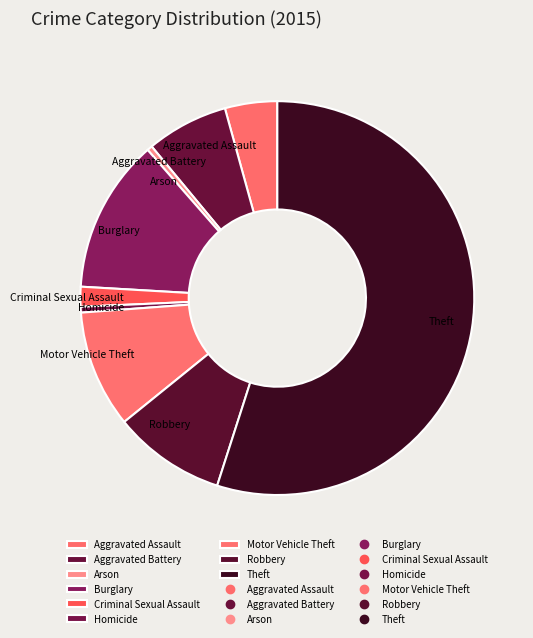

Is the sum of Robbery and Homicide greater than half?

No